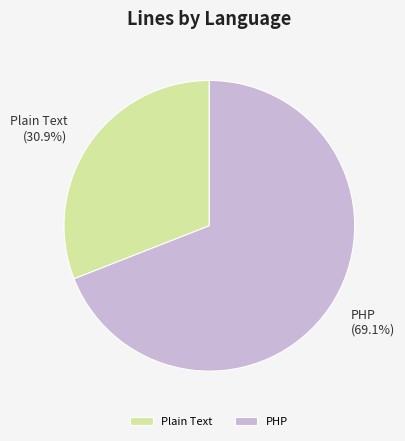

How many slices are in this pie chart?

2